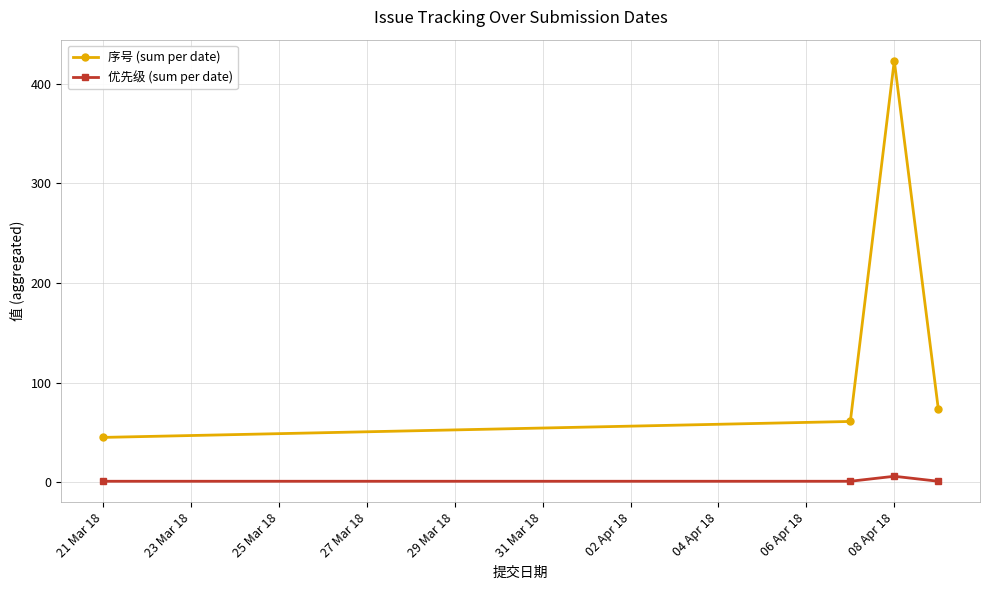

What is the difference between the maximum and second lowest values in the 序号 (sum per date) series?

362